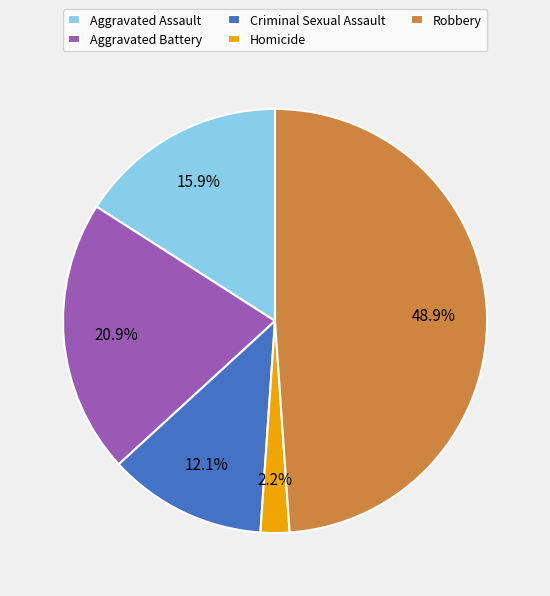

Is it true that Robbery is 49% of the pie?

True